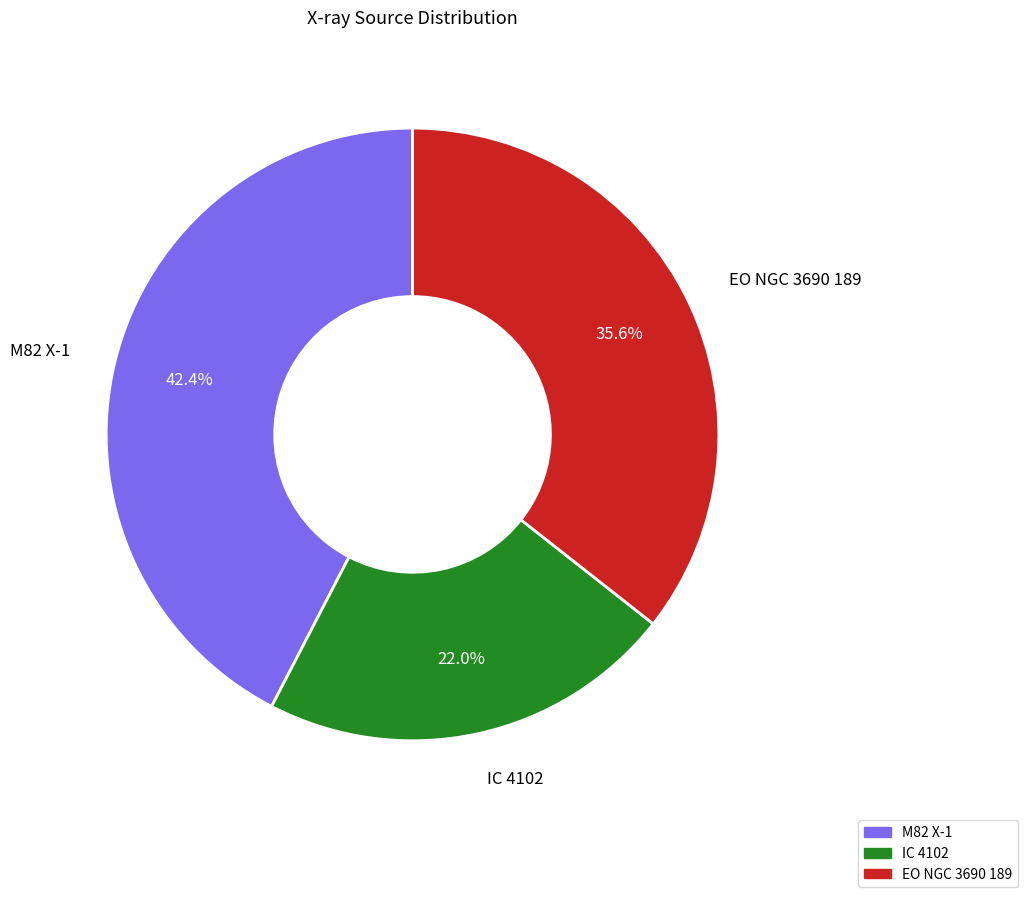

Count the number of slices in the pie.

3